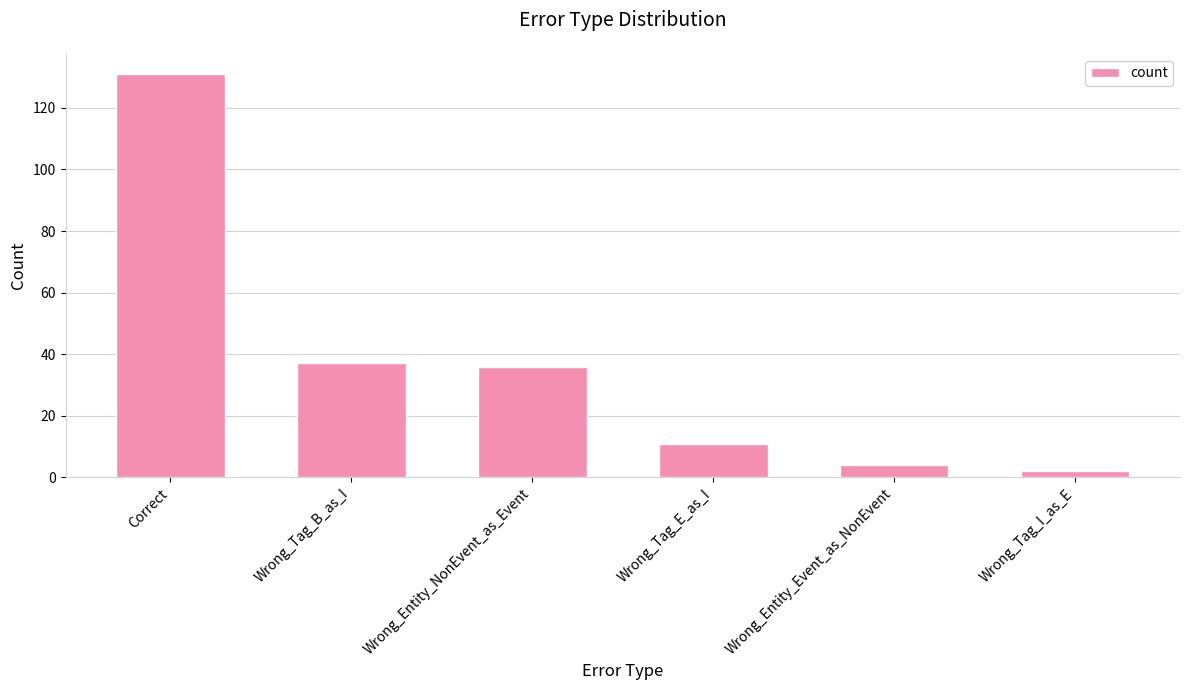

What is the value of the 6th bar from the left?

2